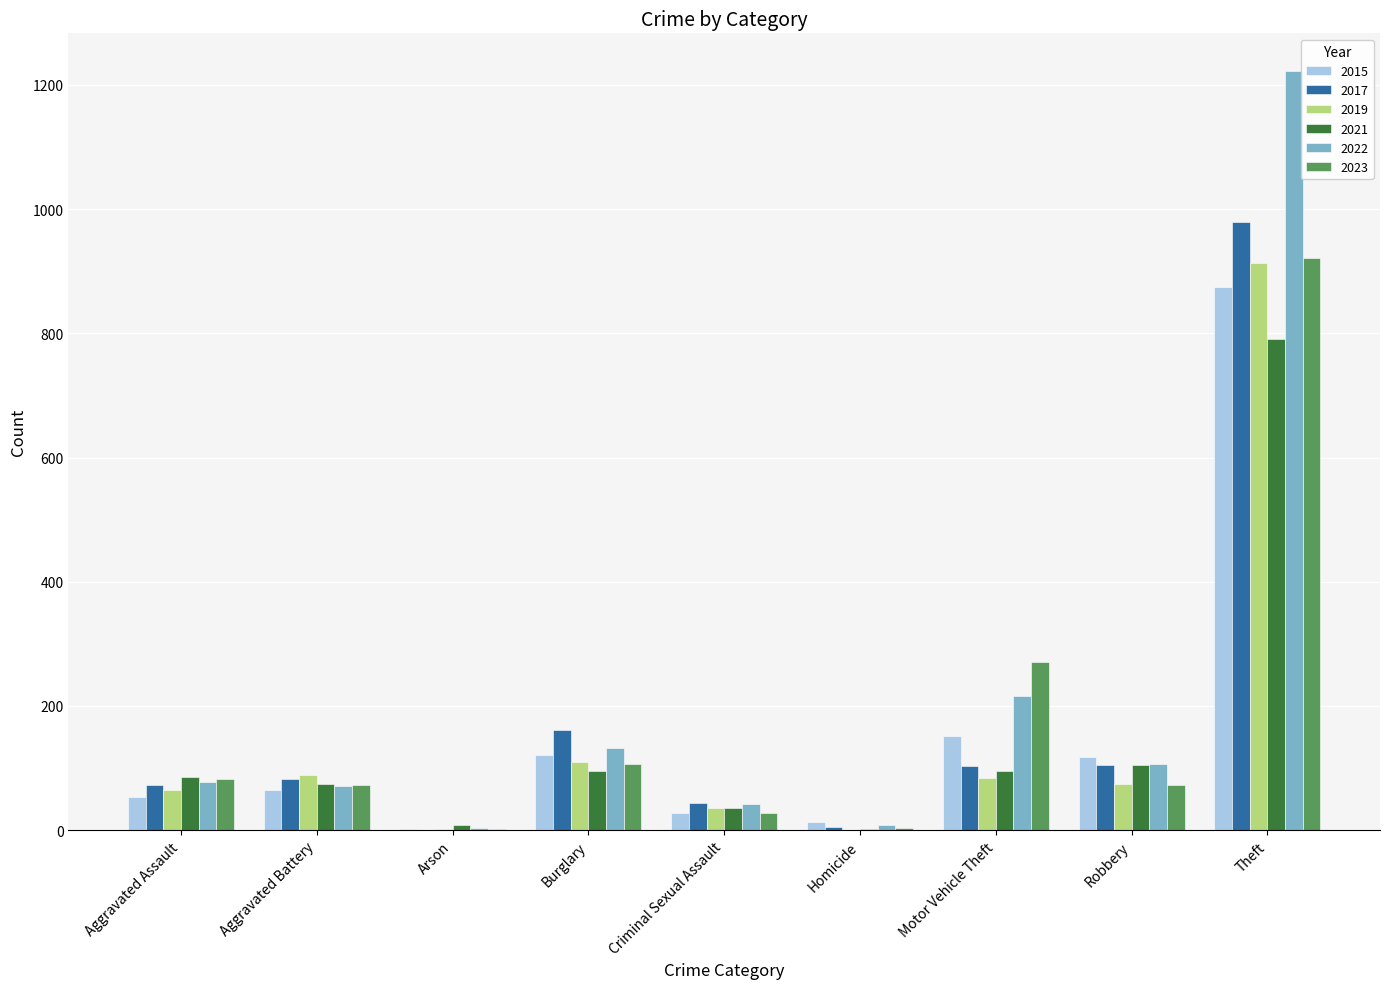

What is the difference between the 2015 values at Burglary and Theft?

753